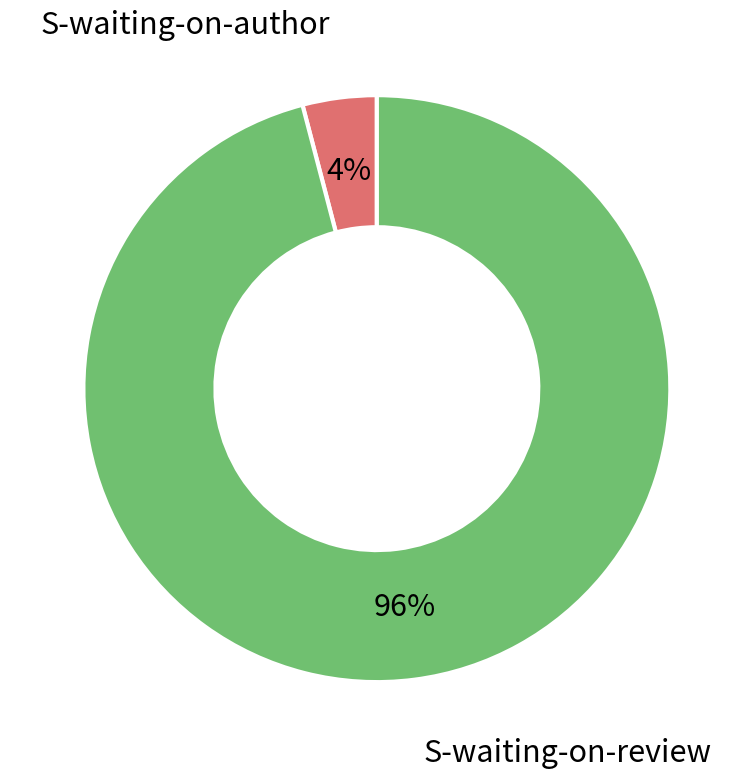

Which category accounts for the majority?

S-waiting-on-review